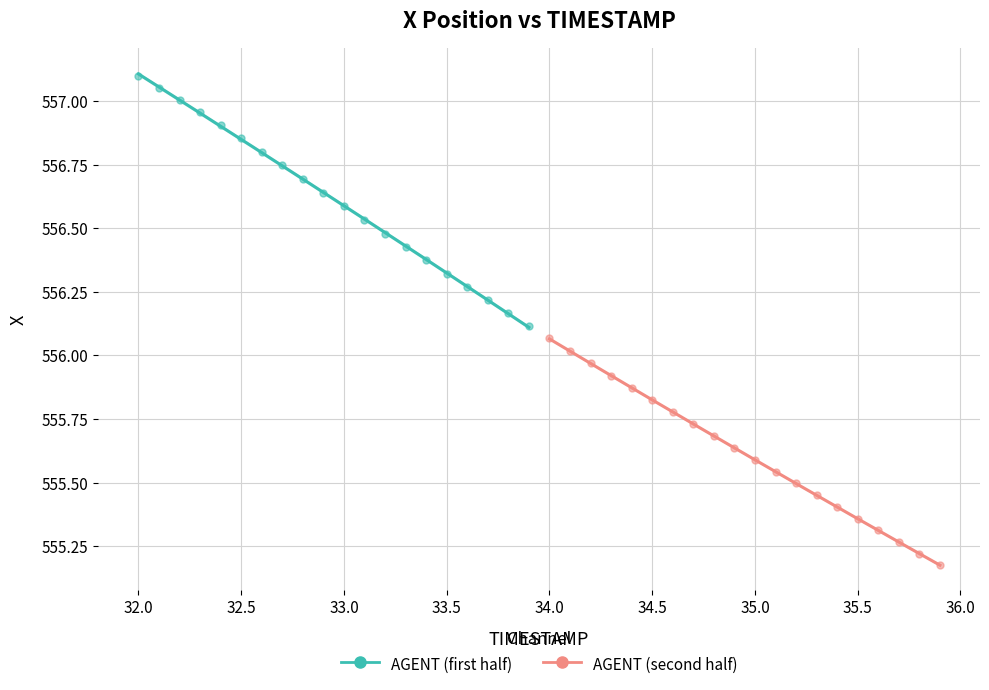

Which series has the widest spread of Y values?

AGENT (first half)